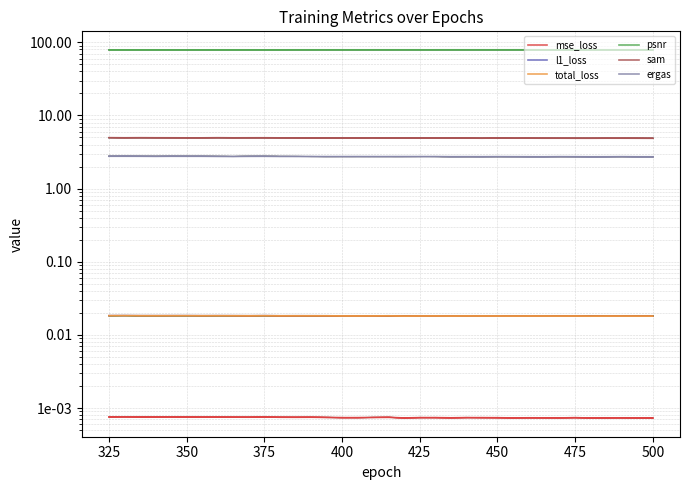

Does the chart display data point markers on the line(s)?

No